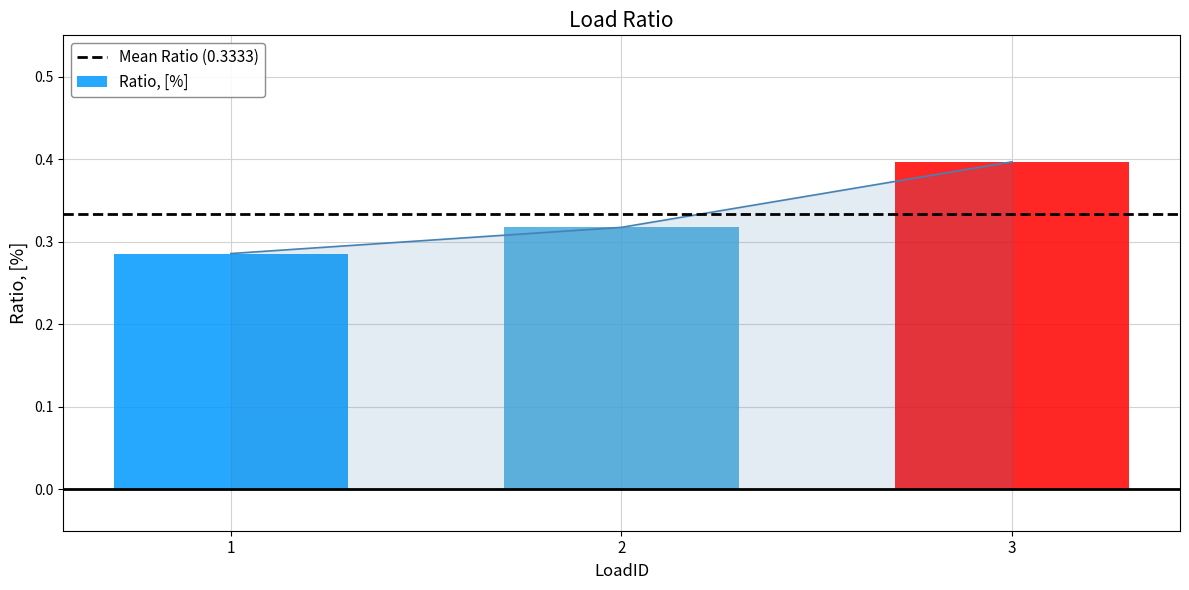

How many bars are there in total?

3